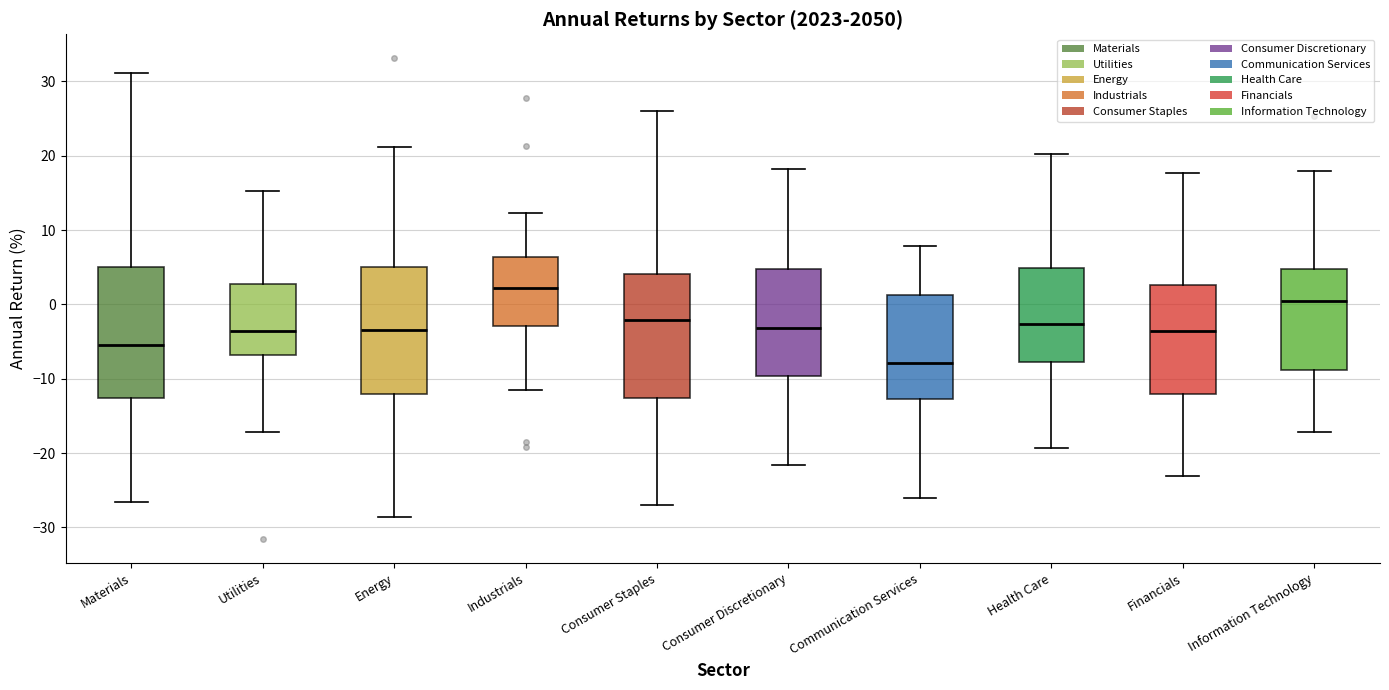

Which box's median line is the lowest?

Communication Services